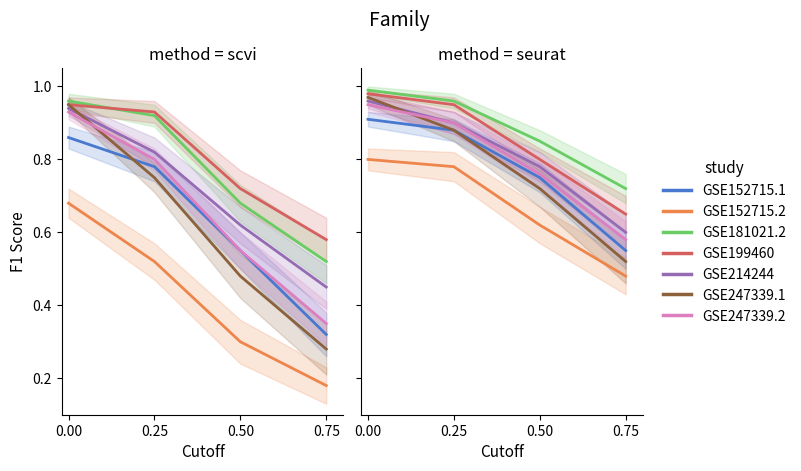

True or false: there are more than 1 points higher than both neighbors.

False